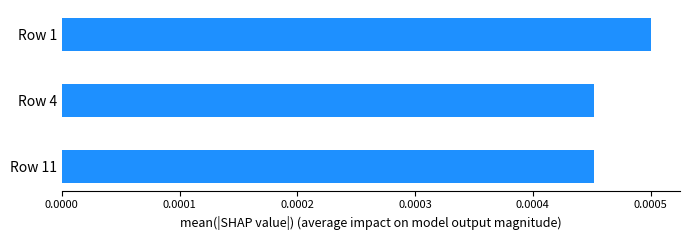

Between Row 1 and Row 11, which is larger?

Row 1